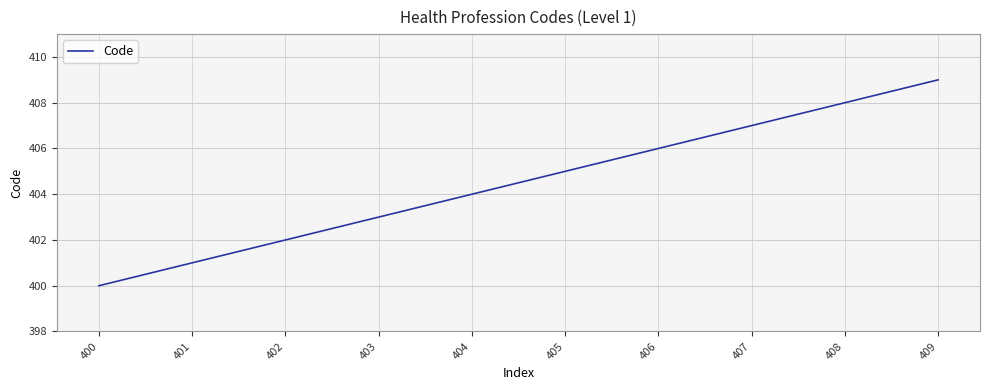

Count the number of data series in this chart.

1